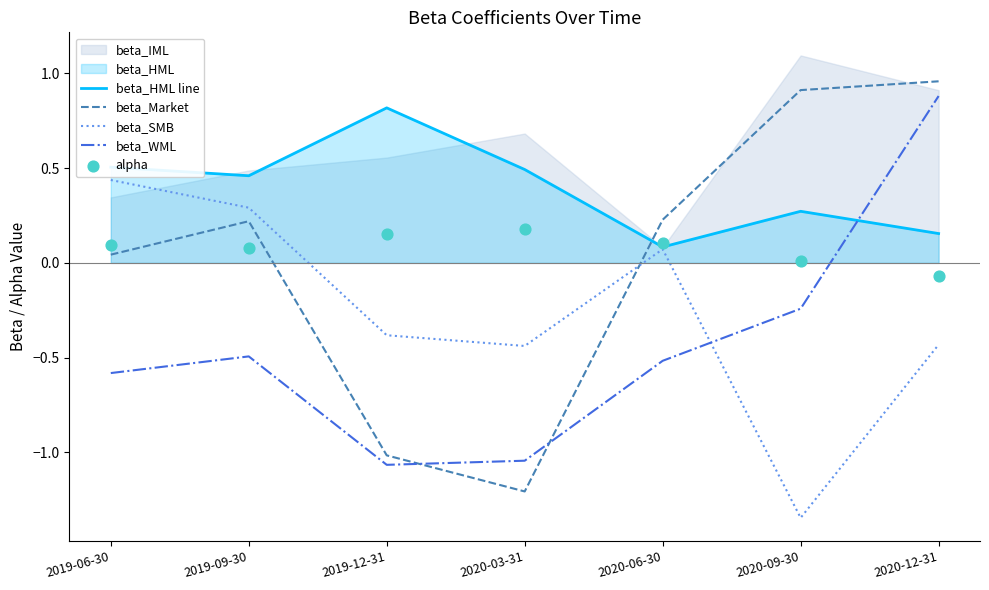

Which series has the largest total across all categories?

beta_HML line